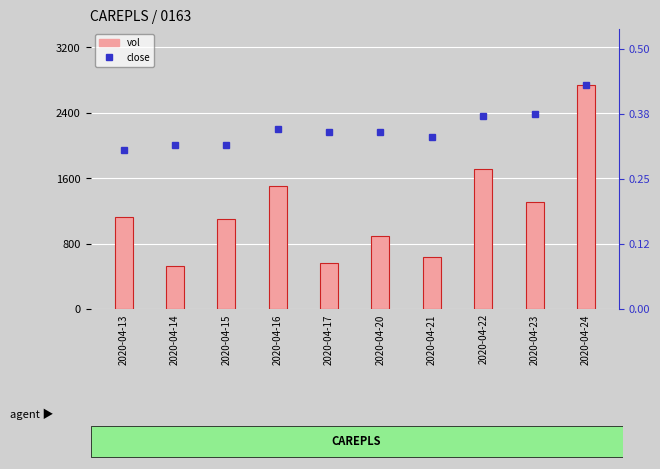

Reading left to right, transcribe all the data shown in this chart.

vol: 56497500.0	26059100.0	55029900.0	75289900.0	27929200.0	44640400.0	31676100.0	85732700.0	65595900.0	136990200.0
close: 0.3	0.3	0.3	0.3	0.3	0.3	0.3	0.4	0.4	0.4